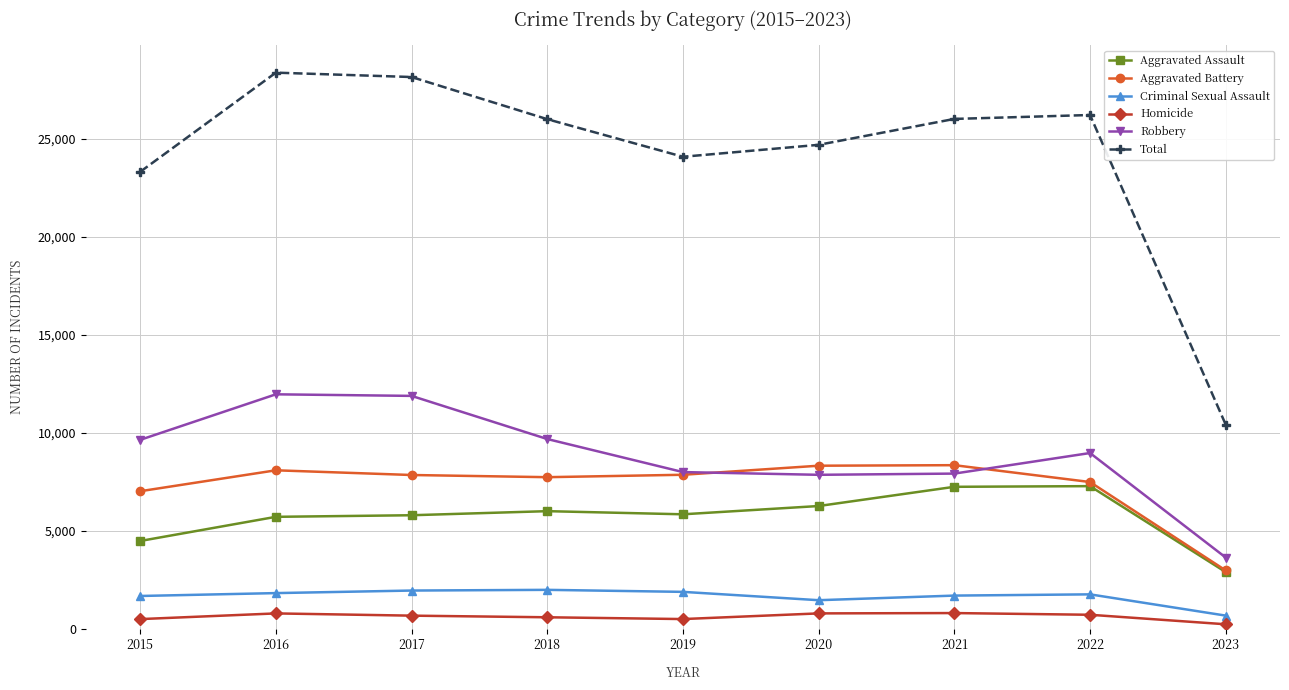

At 2017, list the series in order from largest to smallest.

Total, Robbery, Aggravated Battery, Aggravated Assault, Criminal Sexual Assault, Homicide